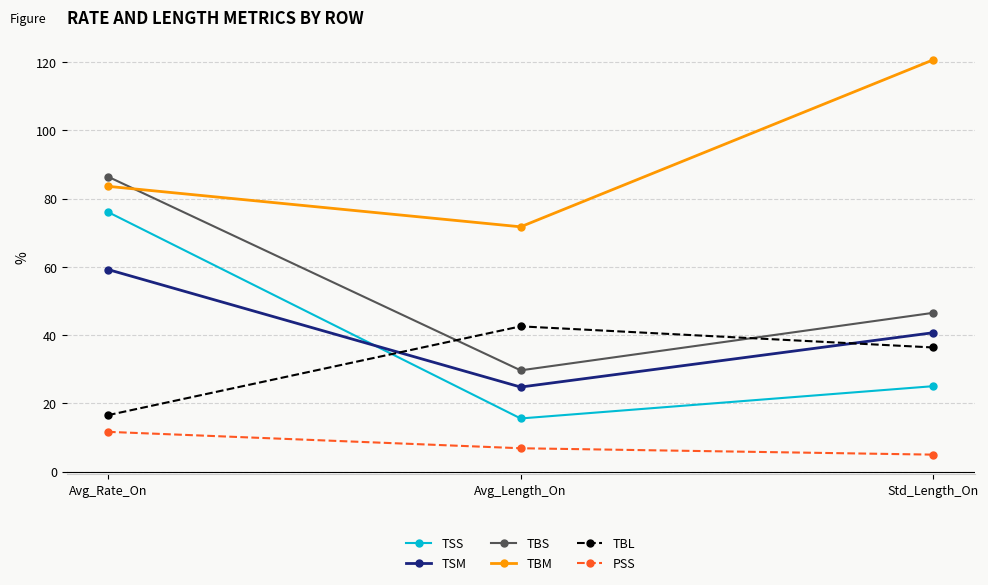

Rank the series by their maximum value, from highest to lowest.

TBM, TBS, TSS, TSM, TBL, PSS